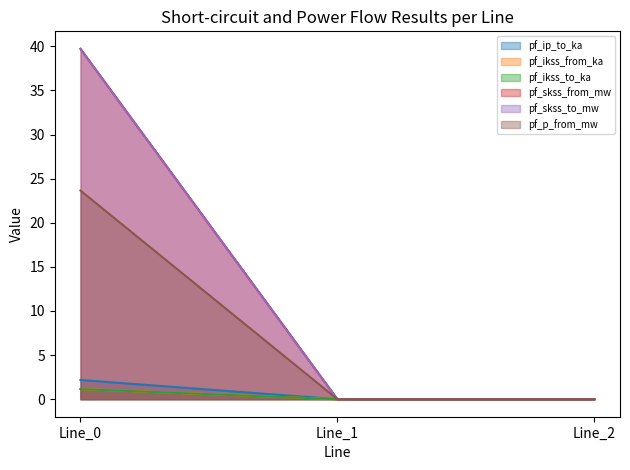

Which has a higher value, Line_2 or Line_1?

Line_1